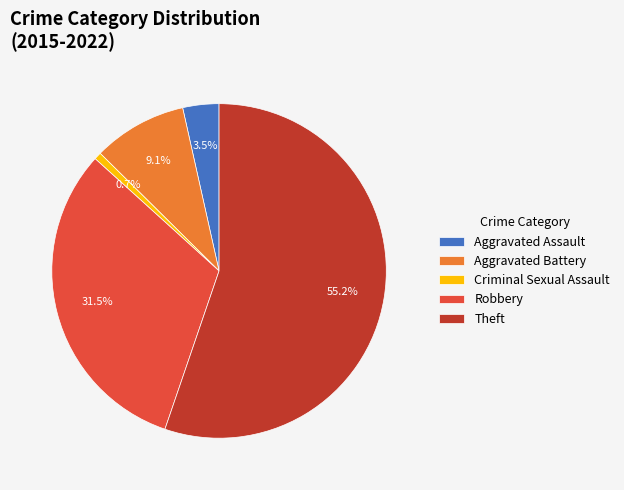

What percentage do Robbery and Criminal Sexual Assault together represent?

32.2%